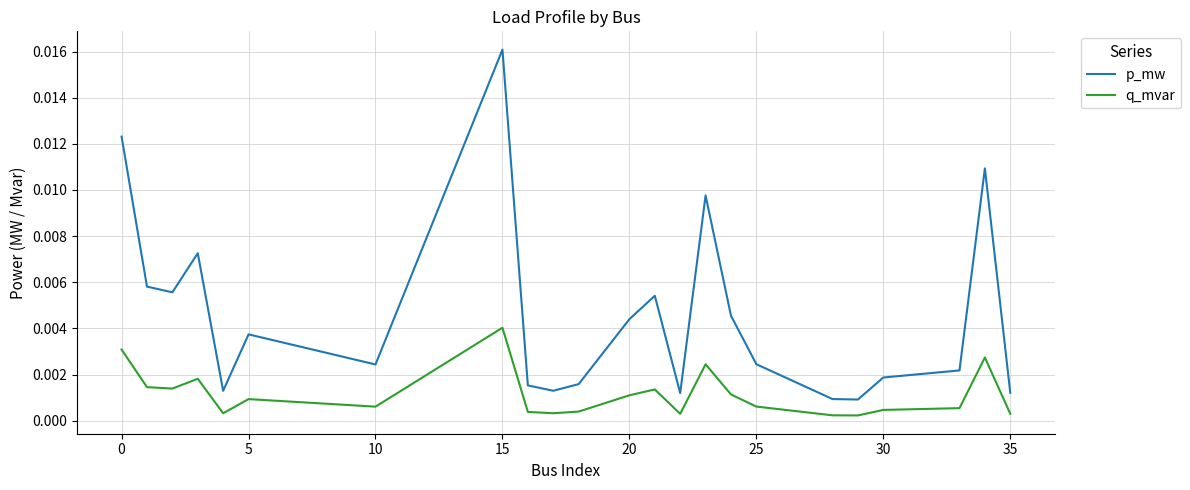

Rank the series by their maximum value, from highest to lowest.

p_mw, q_mvar